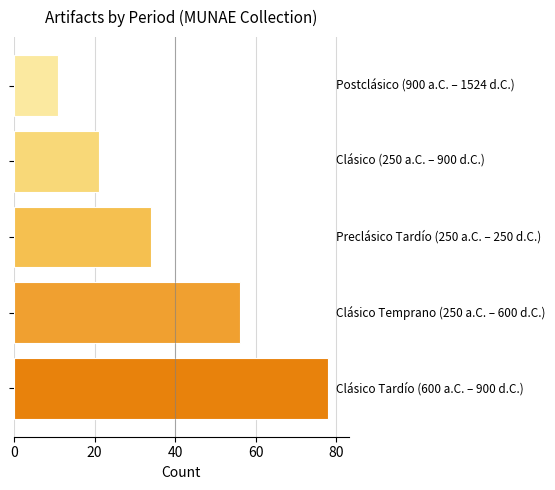

What is the sum of all values?

200